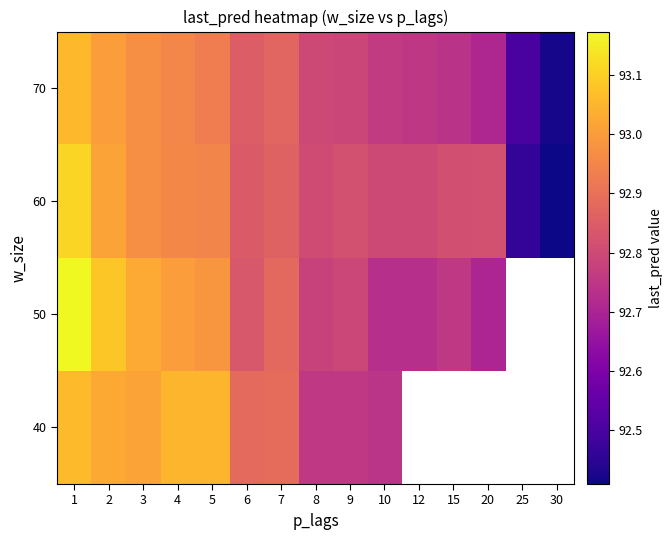

Is the value of 50 at 3 greater than the value of 60 at 3?

Yes